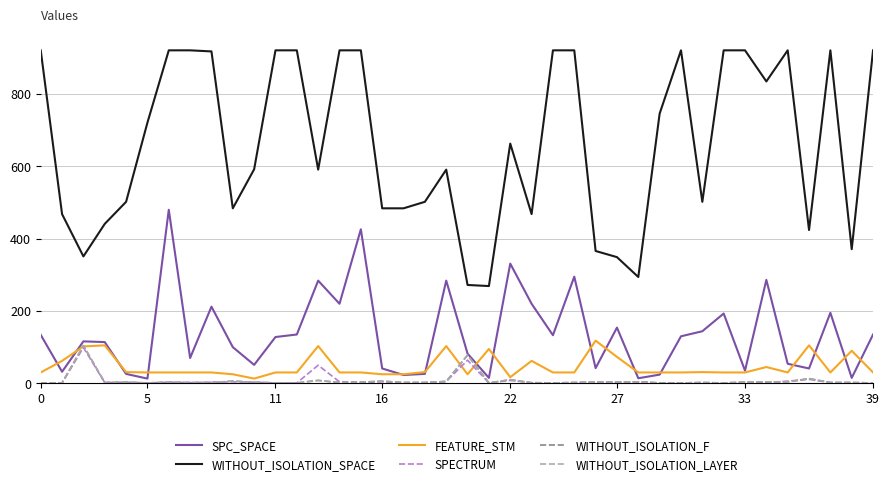

Is this an area chart (filled region under the line)?

No